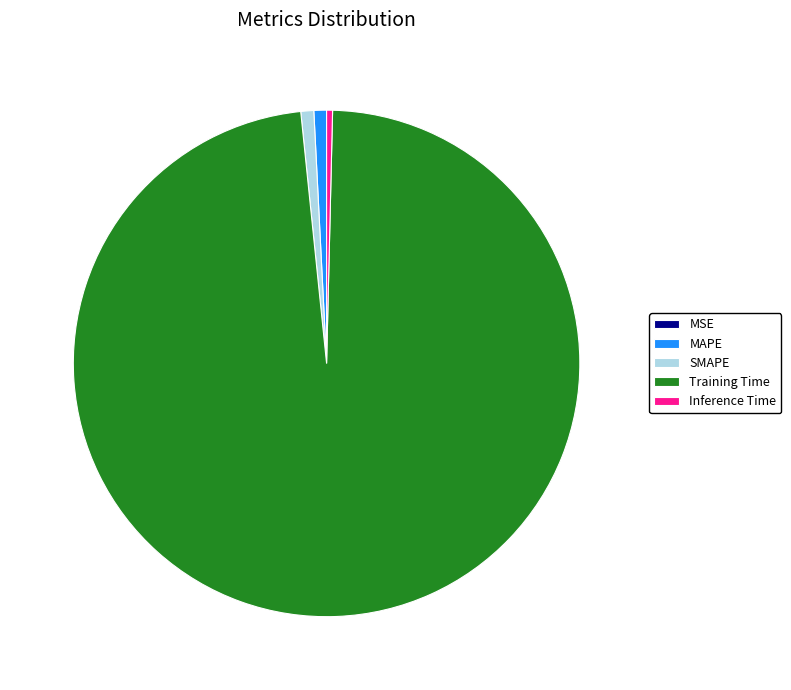

Between Training Time and SMAPE, which is larger?

Training Time